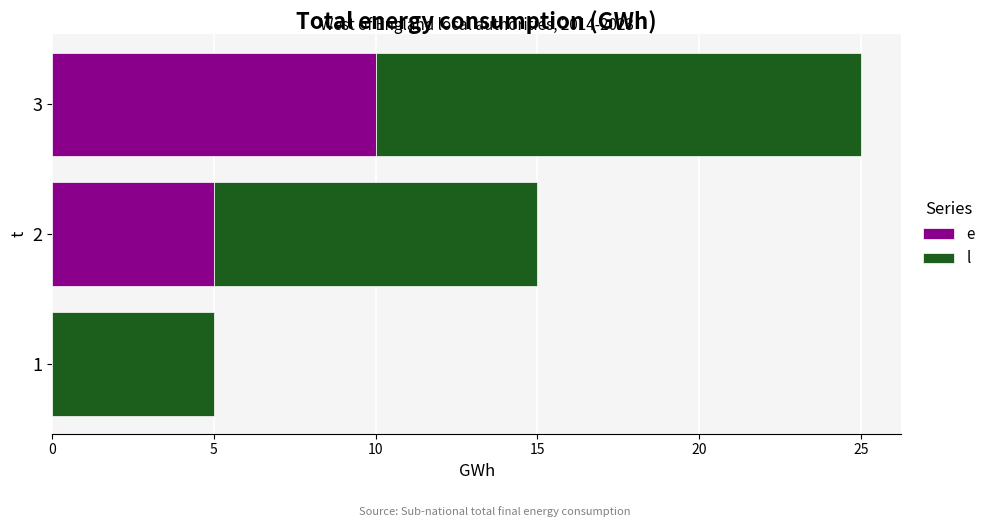

What is the total value across all series at 3?

25